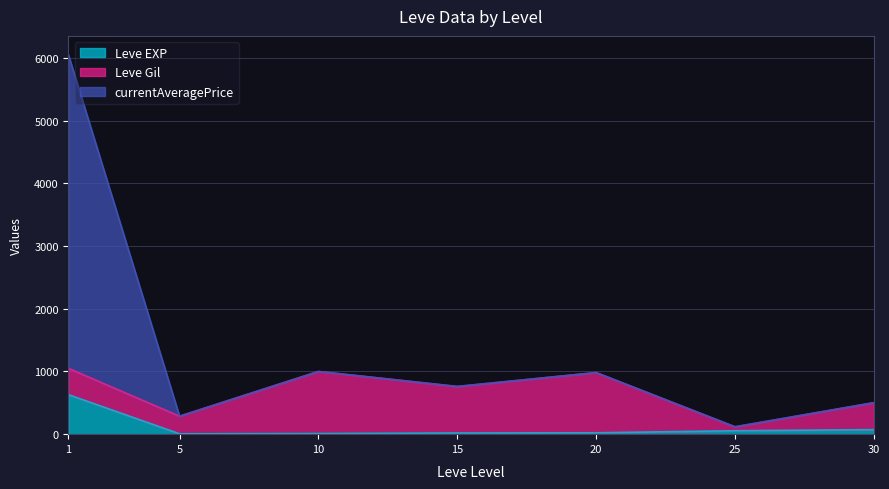

What is the spread (max minus min) of values at 25?

64.2